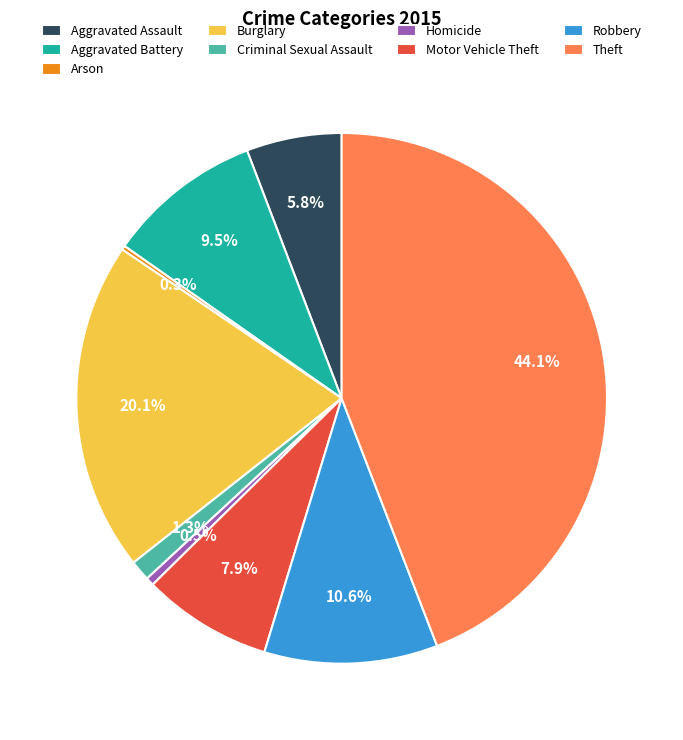

What percentage is the Theft slice, to the nearest percent?

44%